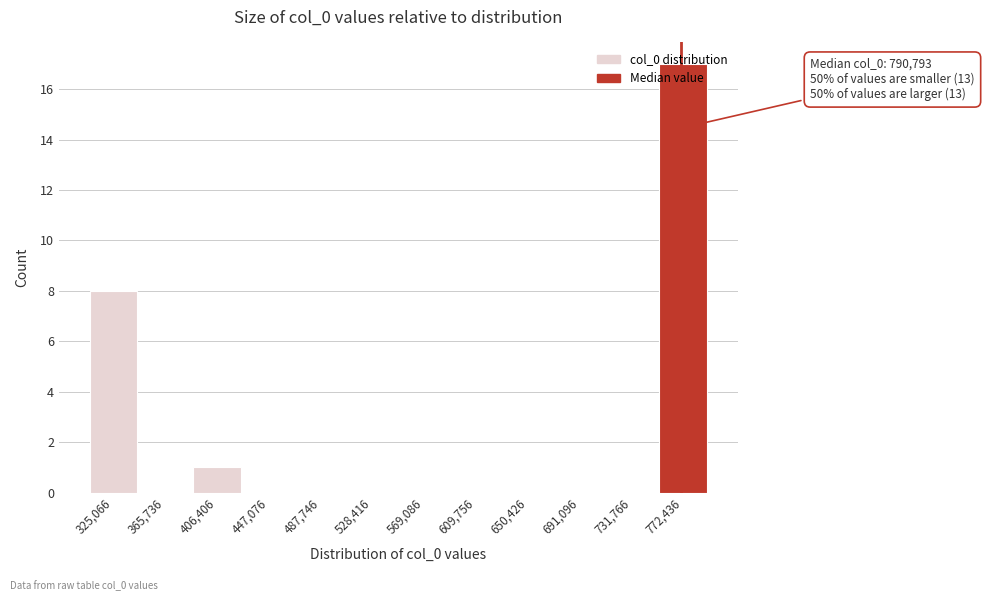

What is the sum of all values?

26